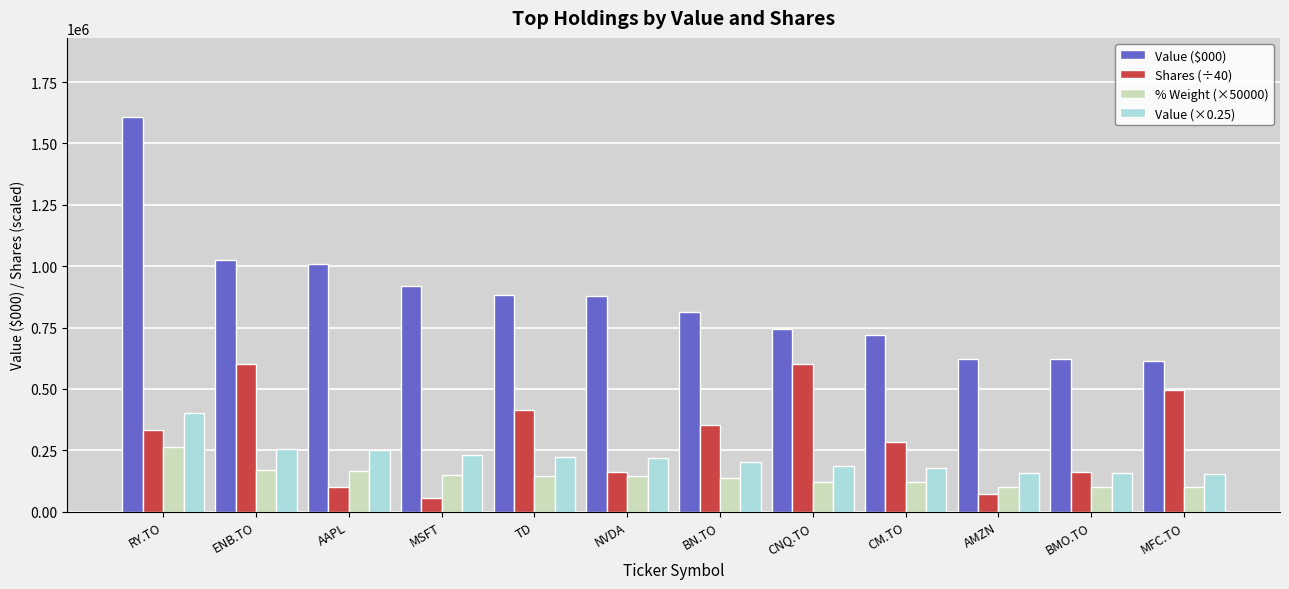

What is the average value of the Value ($000) series?

871362.0